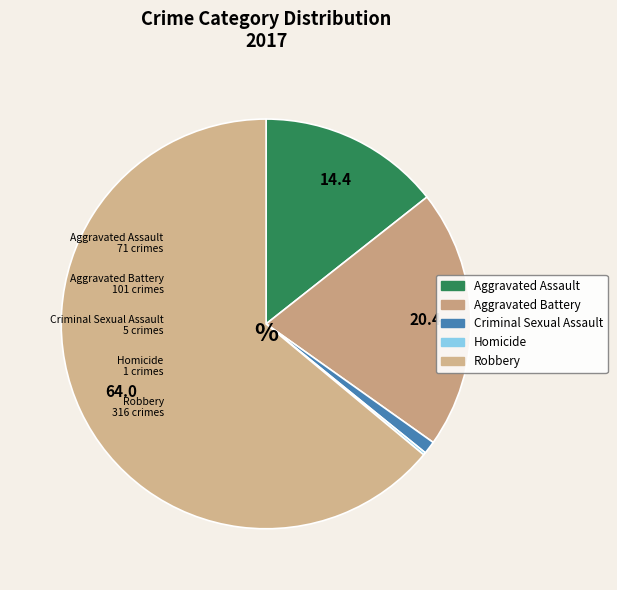

True or false: Aggravated Assault accounts for 4% of the total.

False